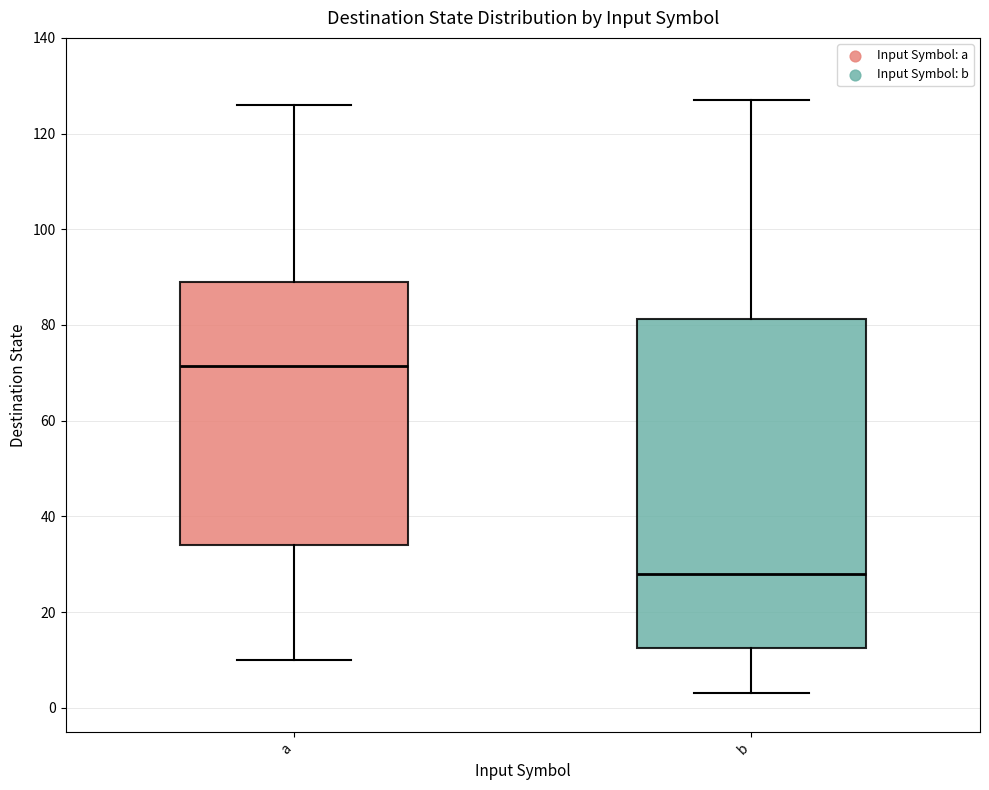

Which box is the tallest, from its lower edge to its upper edge?

b